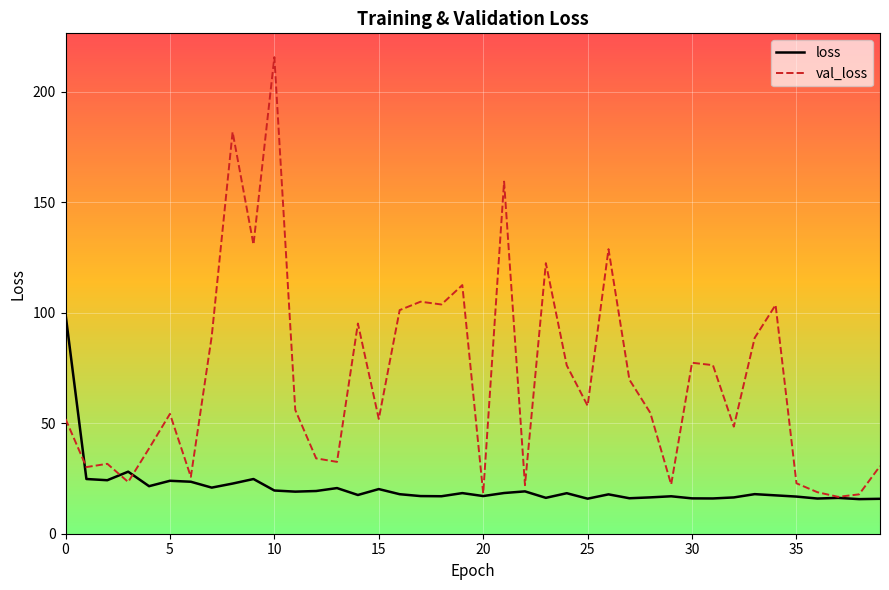

What is the minimum value for val_loss?

16.7